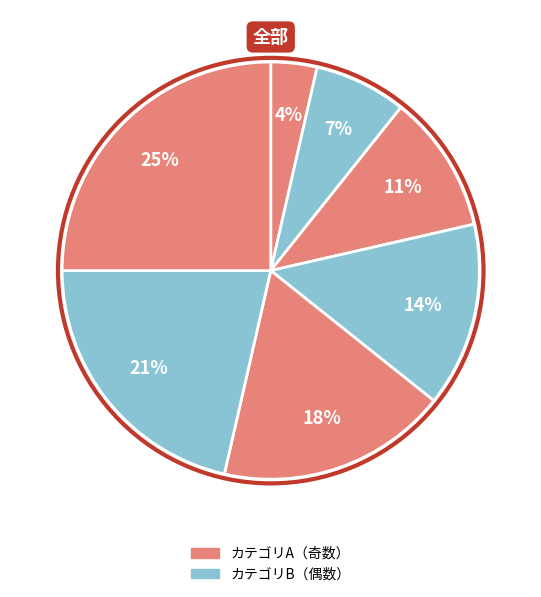

How many segments does this pie chart have?

7